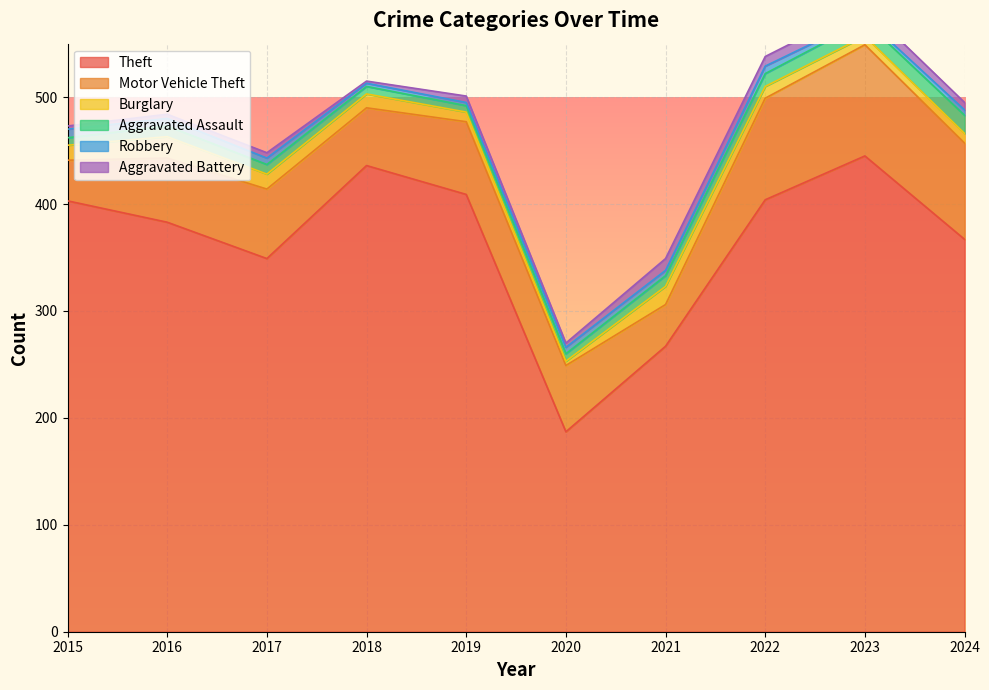

Rank the categories by Motor Vehicle Theft value from lowest to highest.

2015, 2021, 2018, 2016, 2020, 2017, 2019, 2024, 2022, 2023